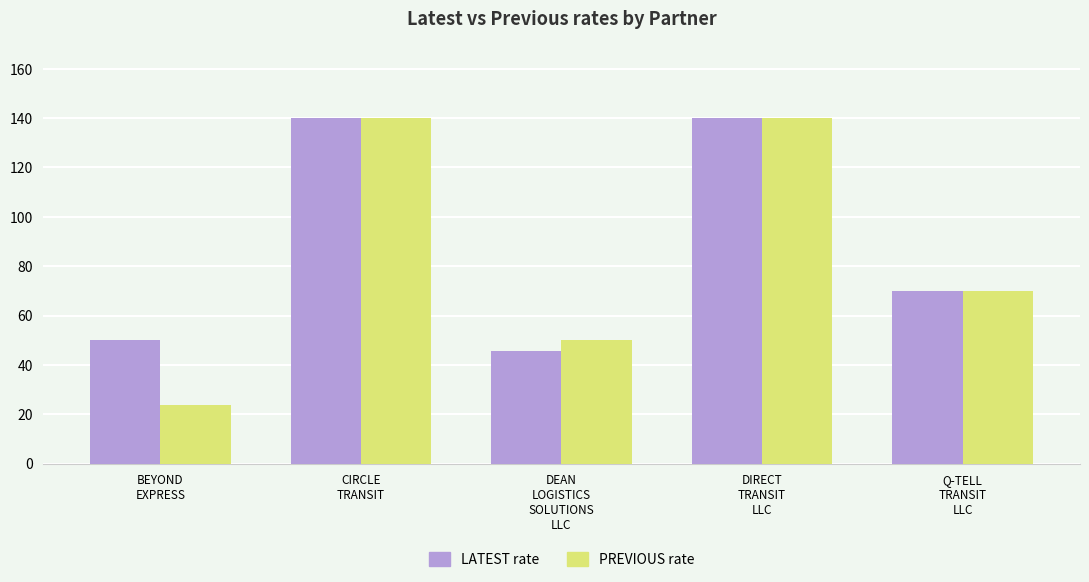

Count the number of categories in the chart.

5